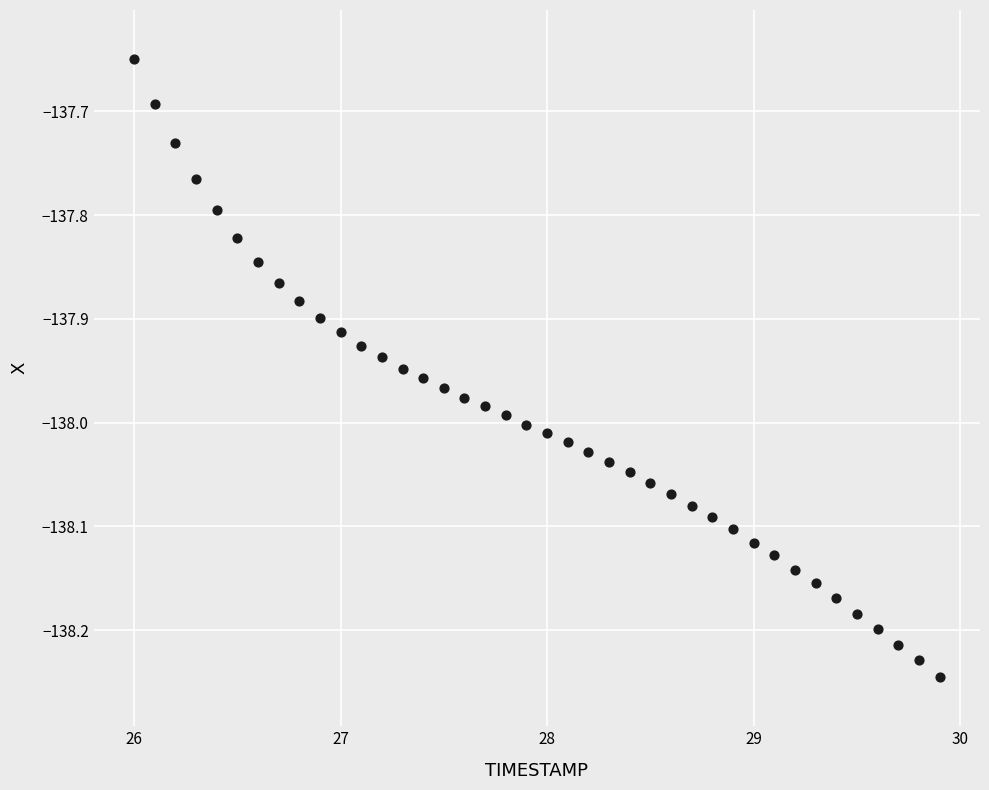

What is the range of Y values (max minus min)?

0.6